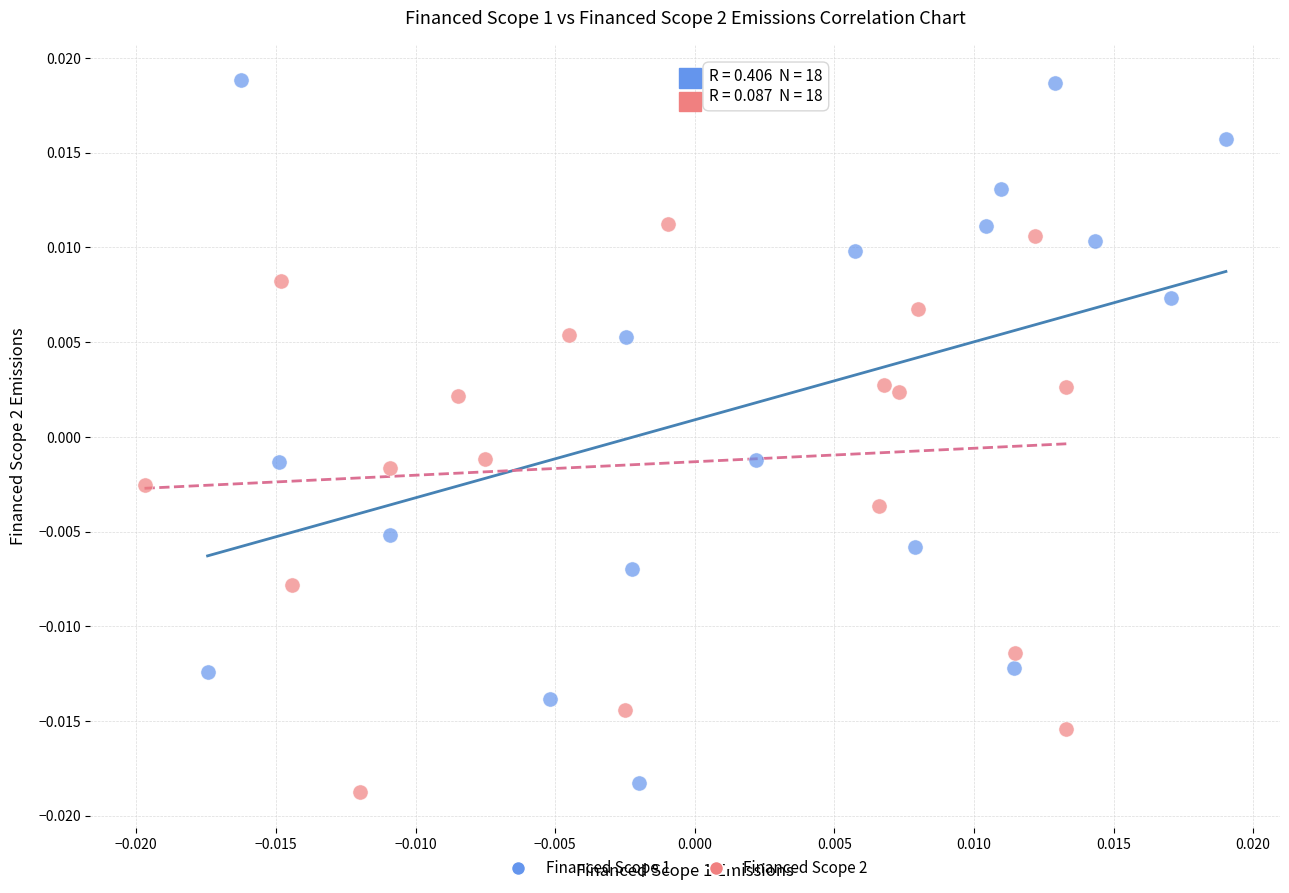

Which series has the widest spread of Y values?

Financed Scope 1